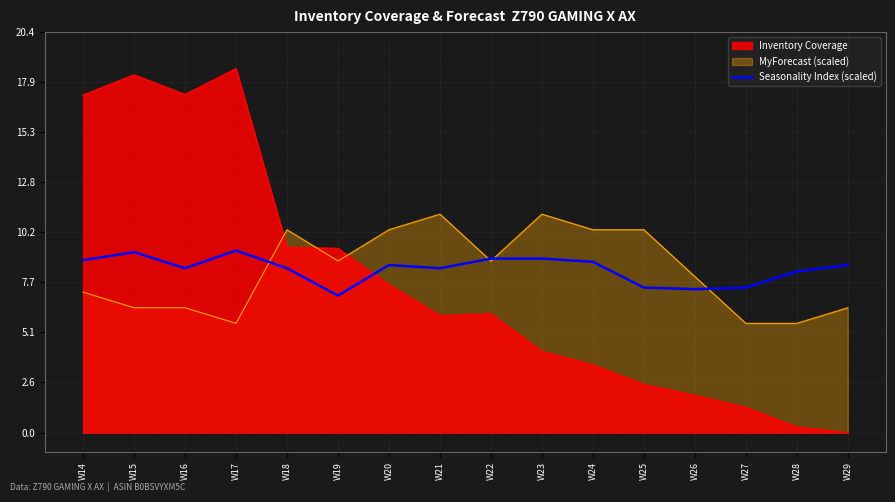

Reading left to right, extract all data points from this chart.

W14=8.8	W15=9.2	W16=8.4	W17=9.3	W18=8.4	W19=7.0	W20=8.5	W21=8.4	W22=8.9	W23=8.9	W24=8.7	W25=7.4	W26=7.3	W27=7.4	W28=8.2	W29=8.5